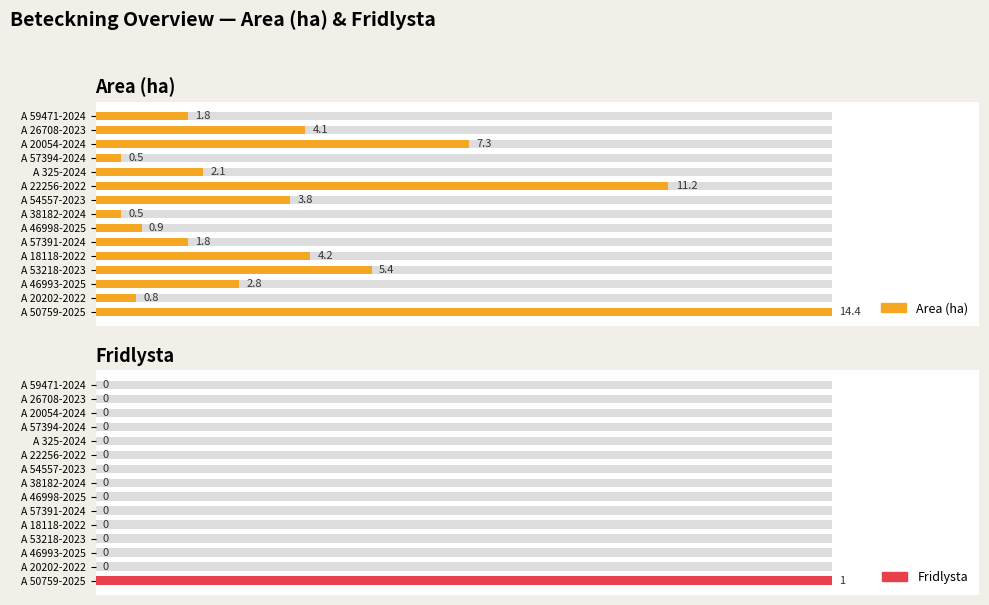

What are all the series names shown in the legend?

Area (ha), Fridlysta